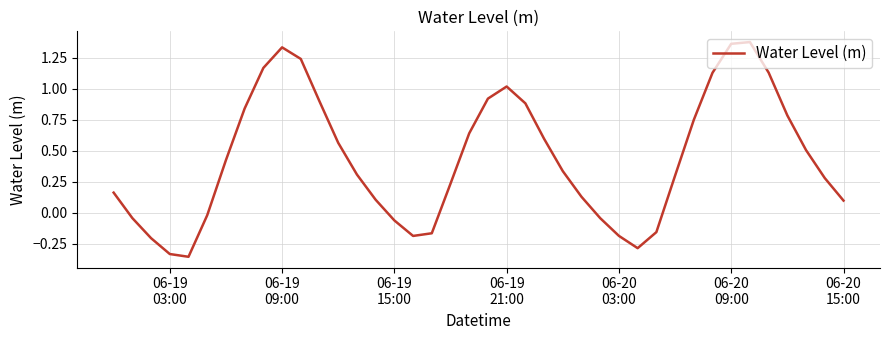

What is the difference between the maximum and minimum values?

1.7